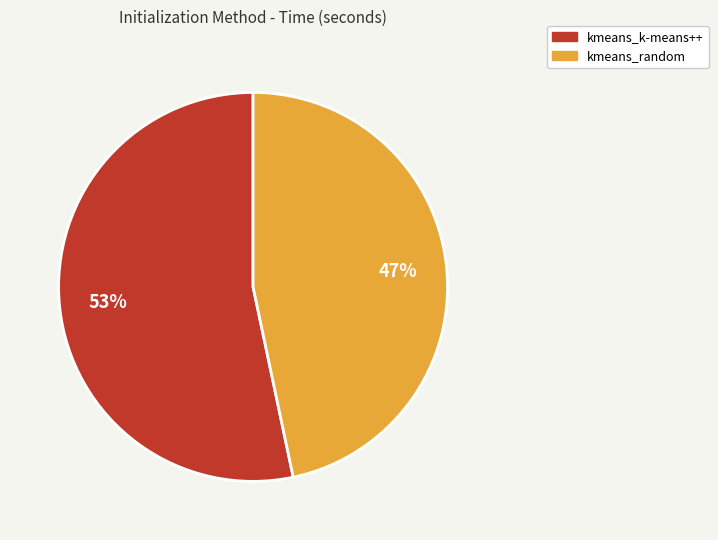

To the nearest percent, what is the average slice percentage?

50%